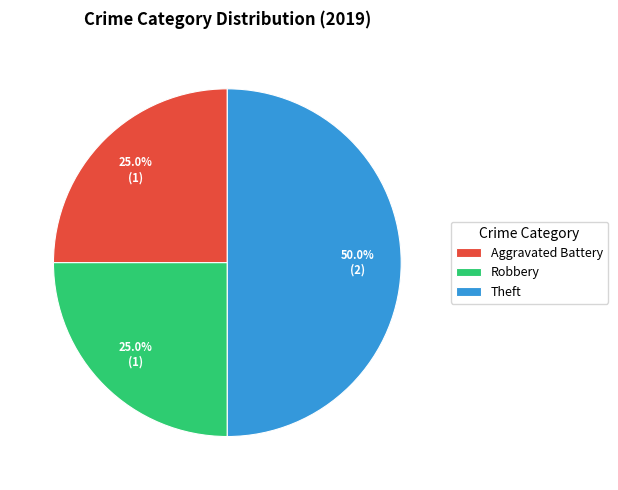

How many segments does this pie chart have?

3